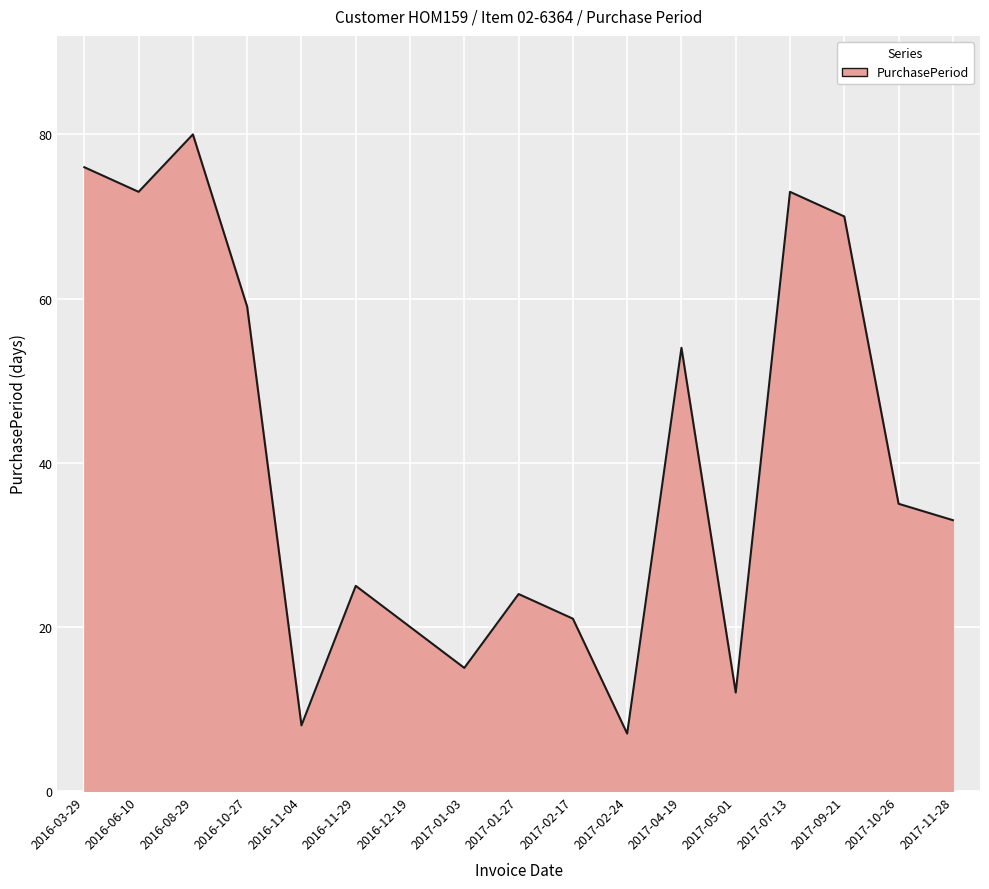

What is the change in value from 2016-11-04 to 2017-07-13?

+65